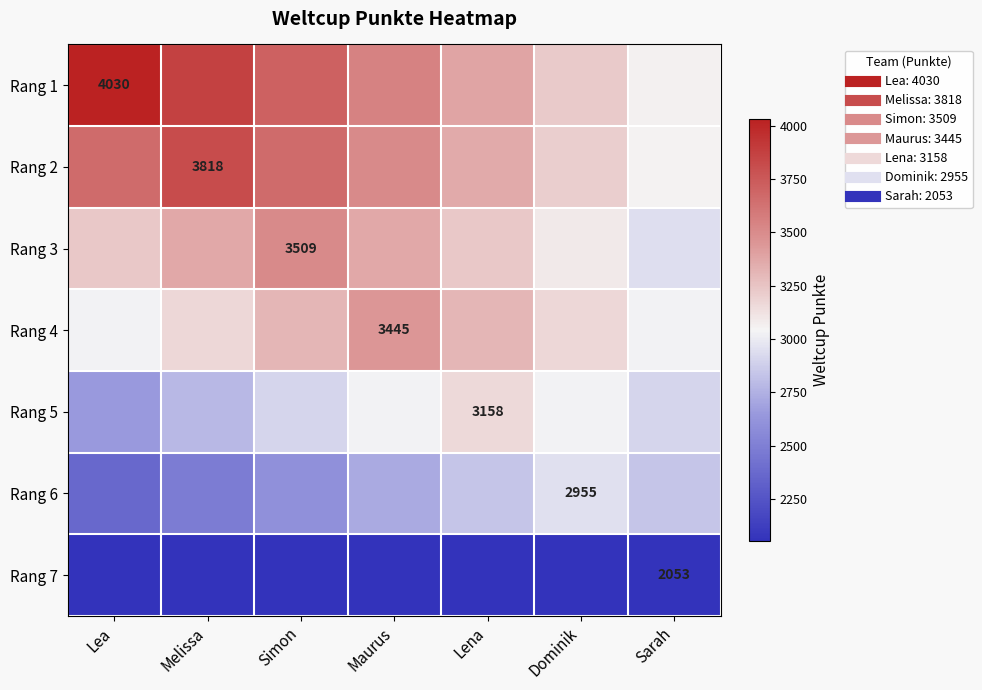

True or false: Rang 5 has a value of 2652.7 at Lea.

True